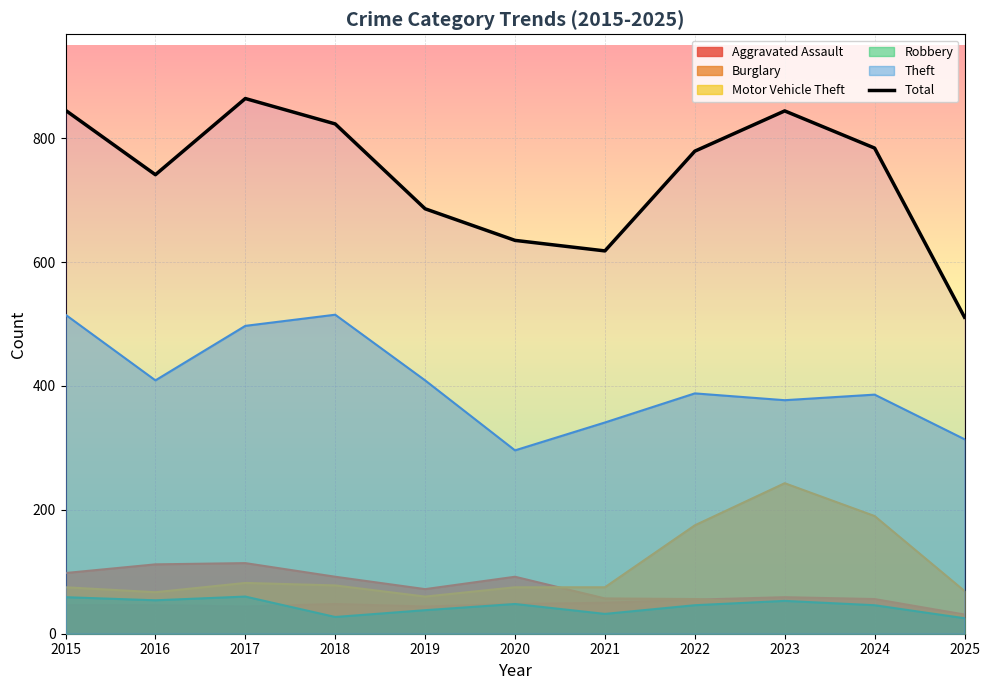

What is the sum of all values?

8130